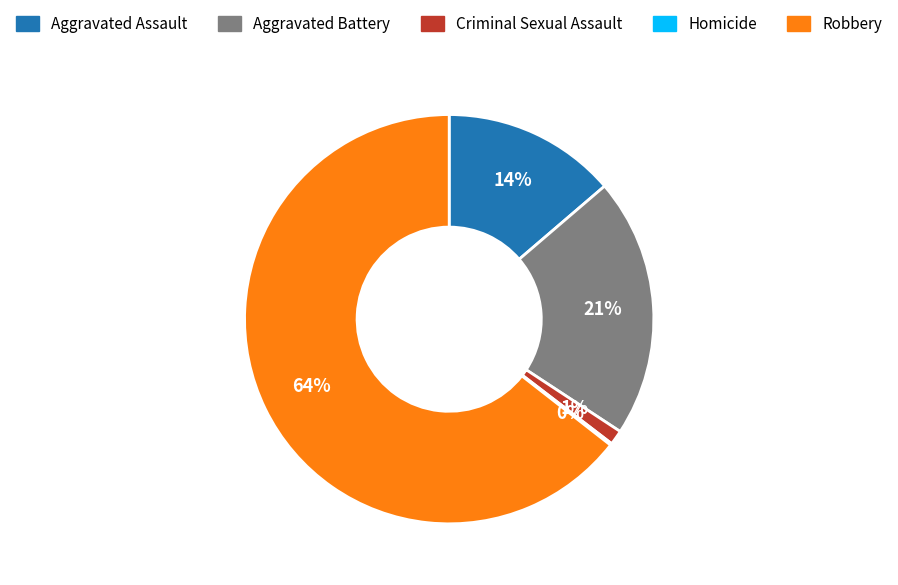

To the nearest percent, what is the average slice percentage?

20%